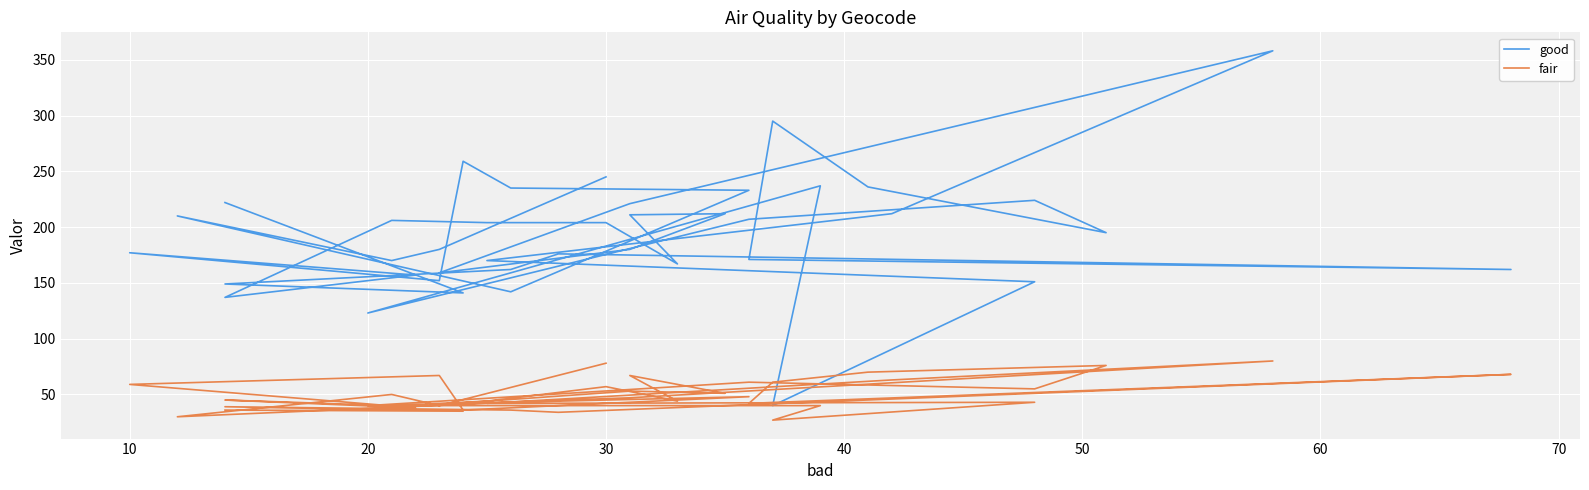

The fair series shows 83 at 22. True or false?

False